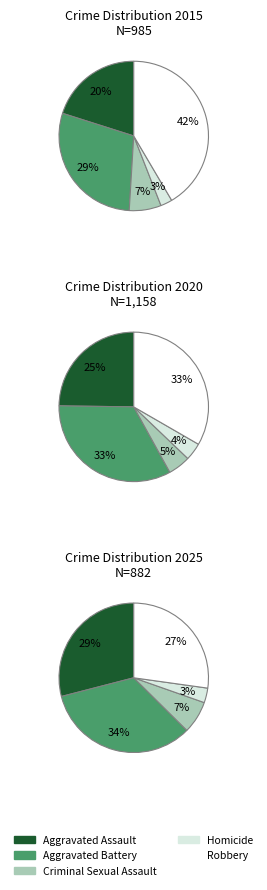

To the nearest percent, what portion does Aggravated Assault represent?

20%